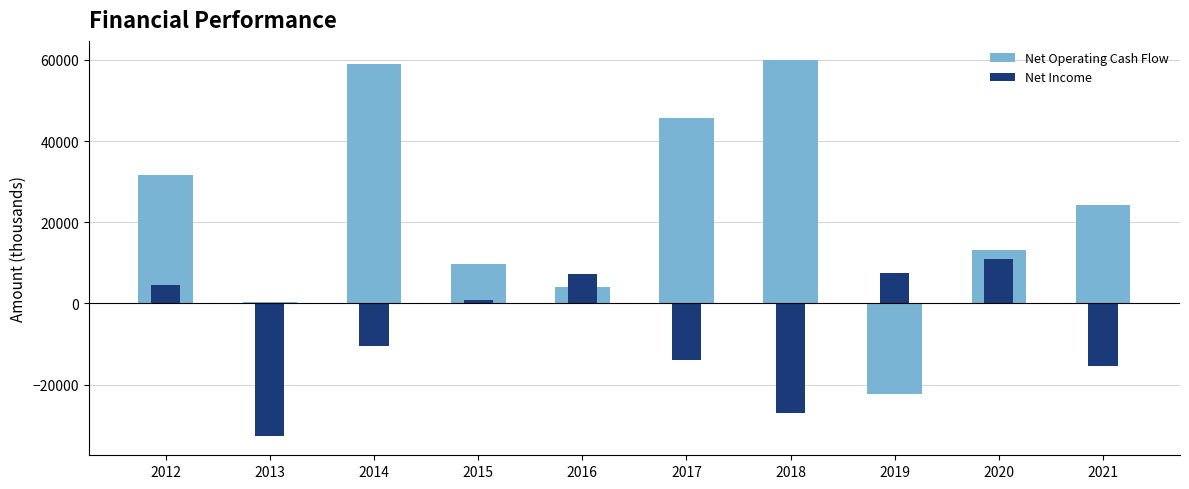

What is the highest value of the Net Income series?

10964